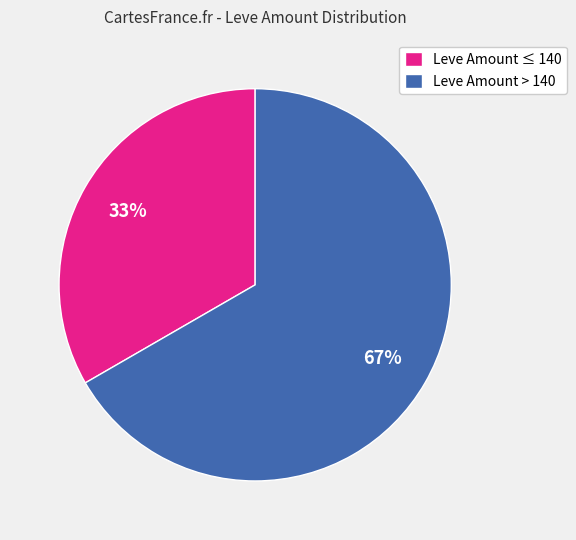

Count the number of slices in the pie.

2